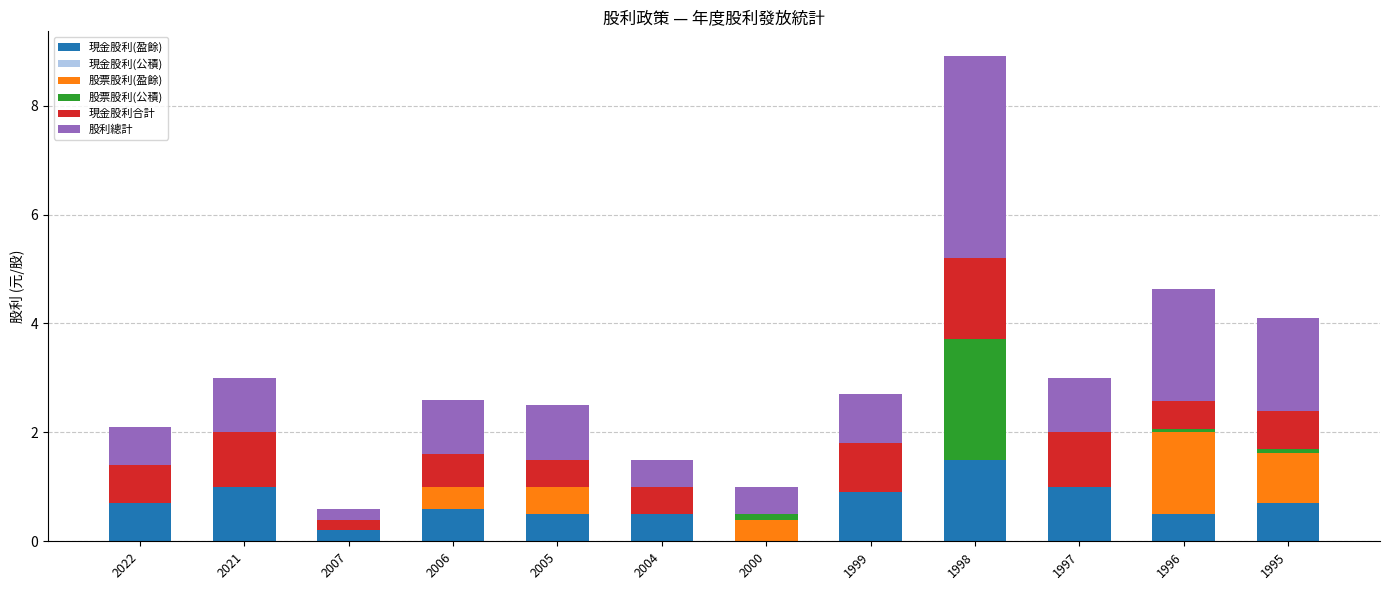

Count the number of categories in the chart.

12